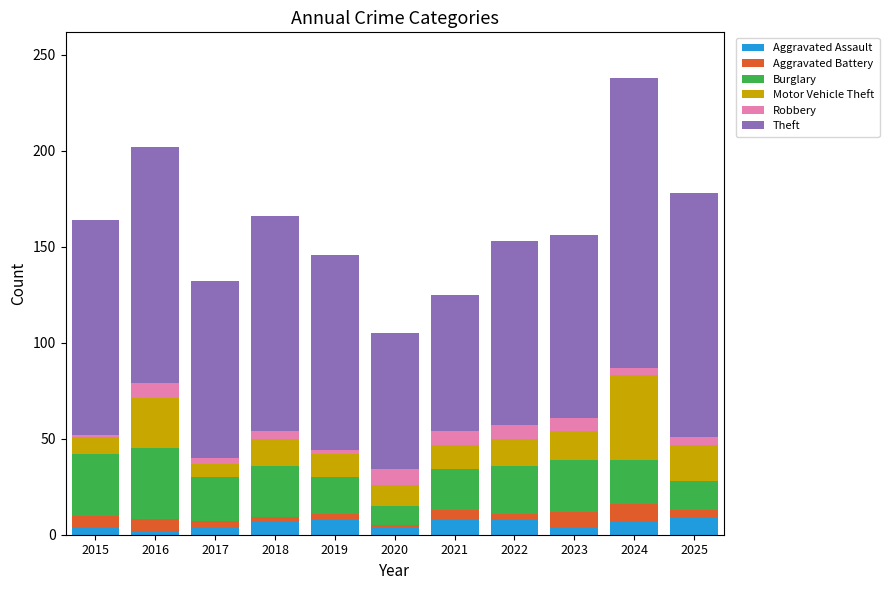

What is the maximum value for Aggravated Assault?

9